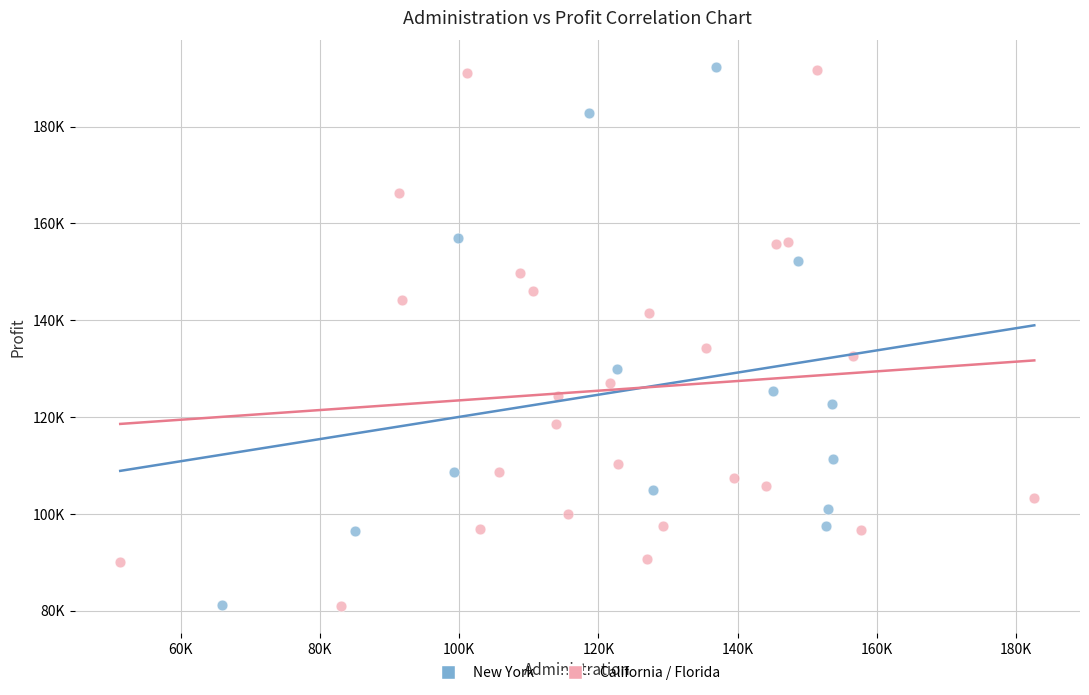

What are all the series names shown in the legend?

New York, California / Florida